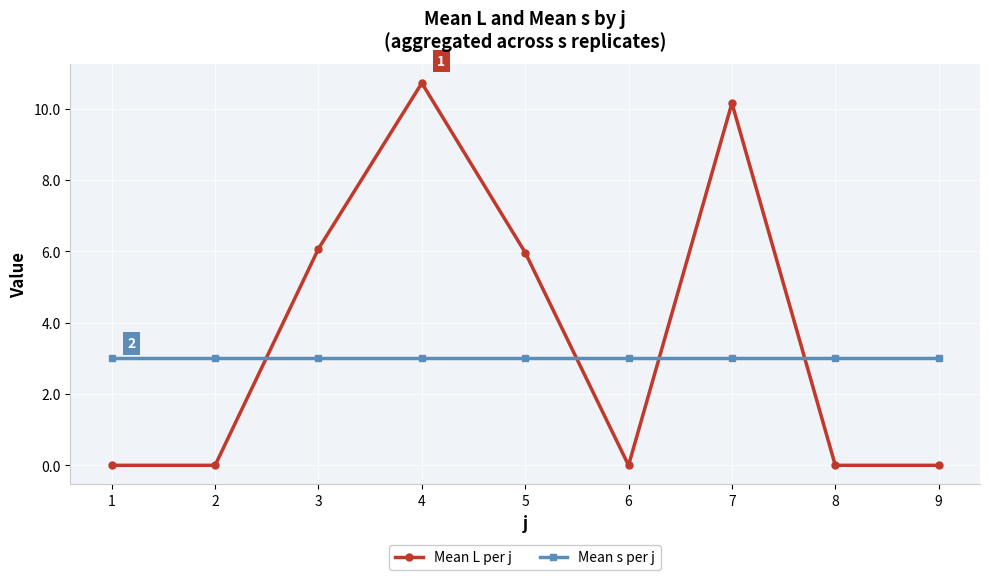

How many lines are shown in the chart?

2